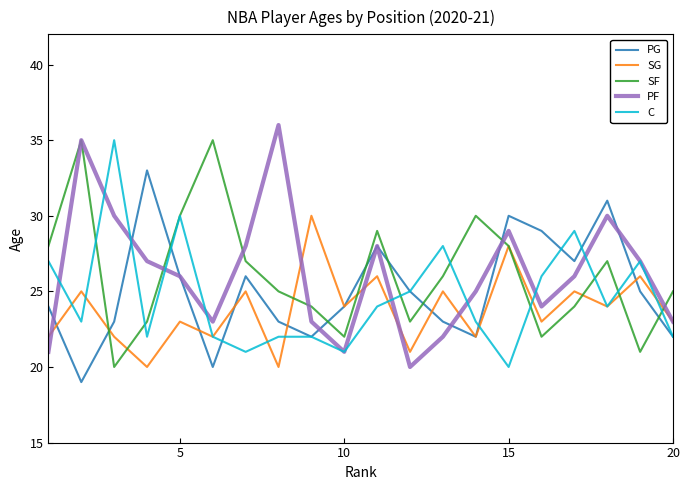

What is the highest value of the PG series?

33